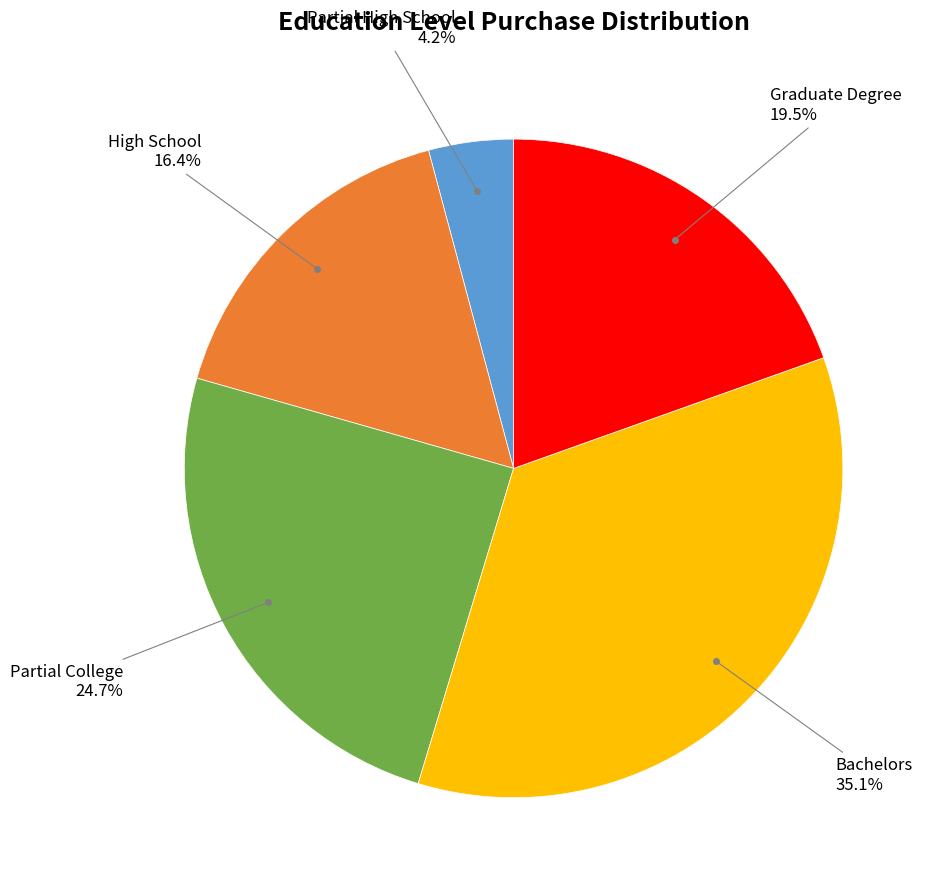

To the nearest percent, what is the difference between the largest and smallest slice percentages?

31%